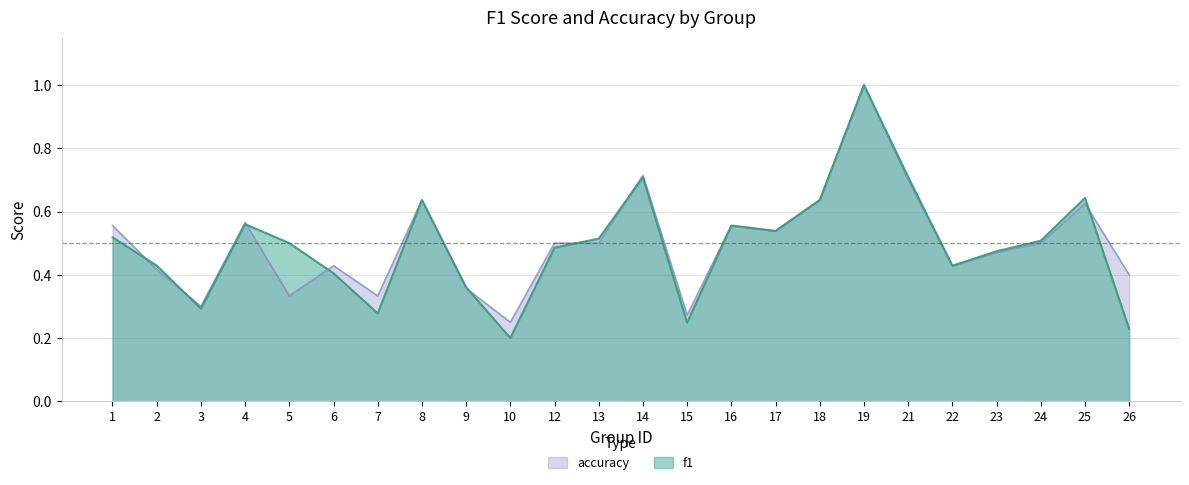

Which category has the highest value across all series?

19